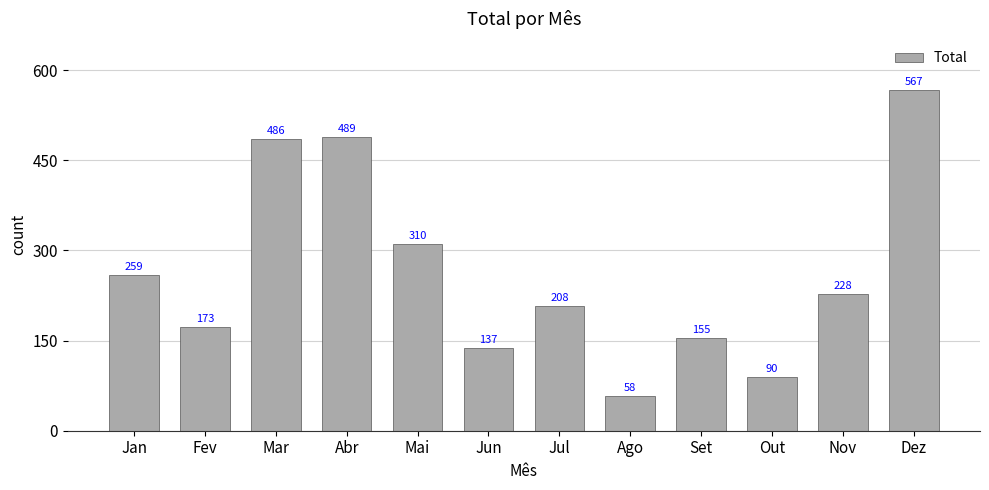

What is the minimum value shown in the chart?

58